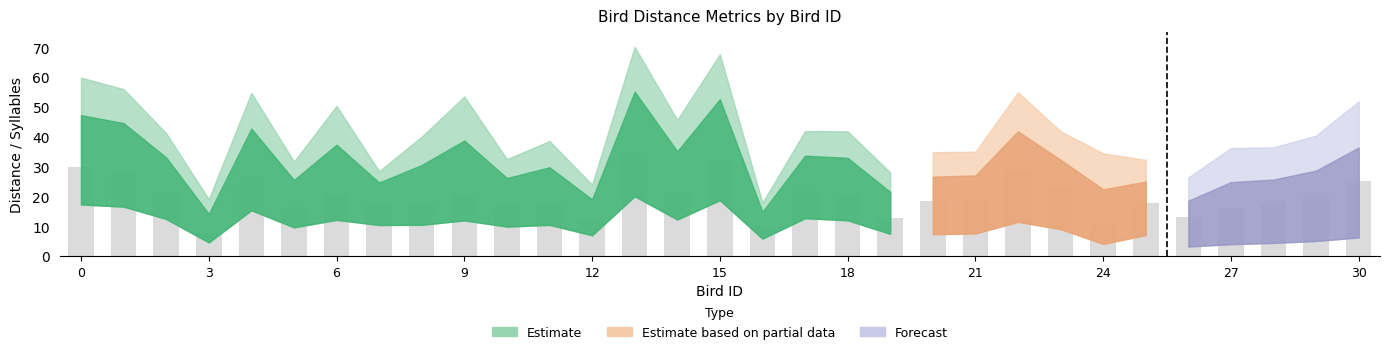

What is the smallest value displayed?

7.9